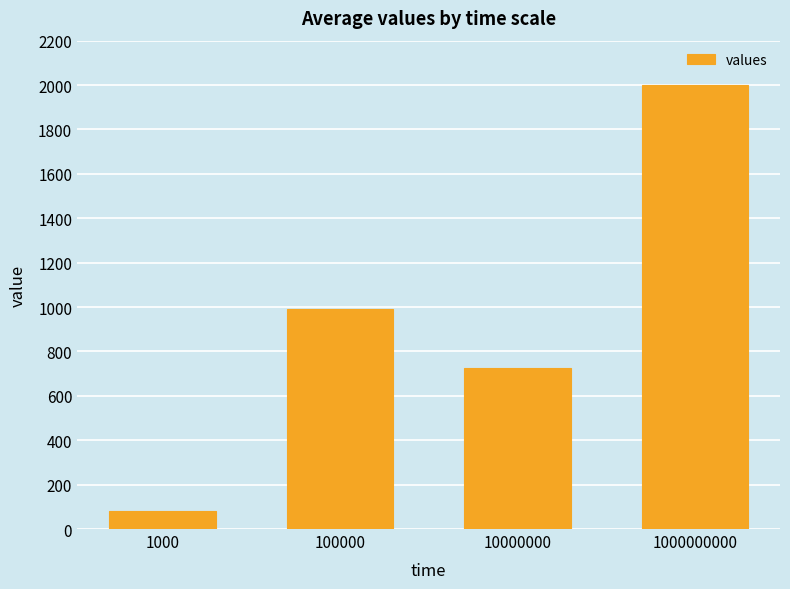

At which label is the value closest to 1040?

100000